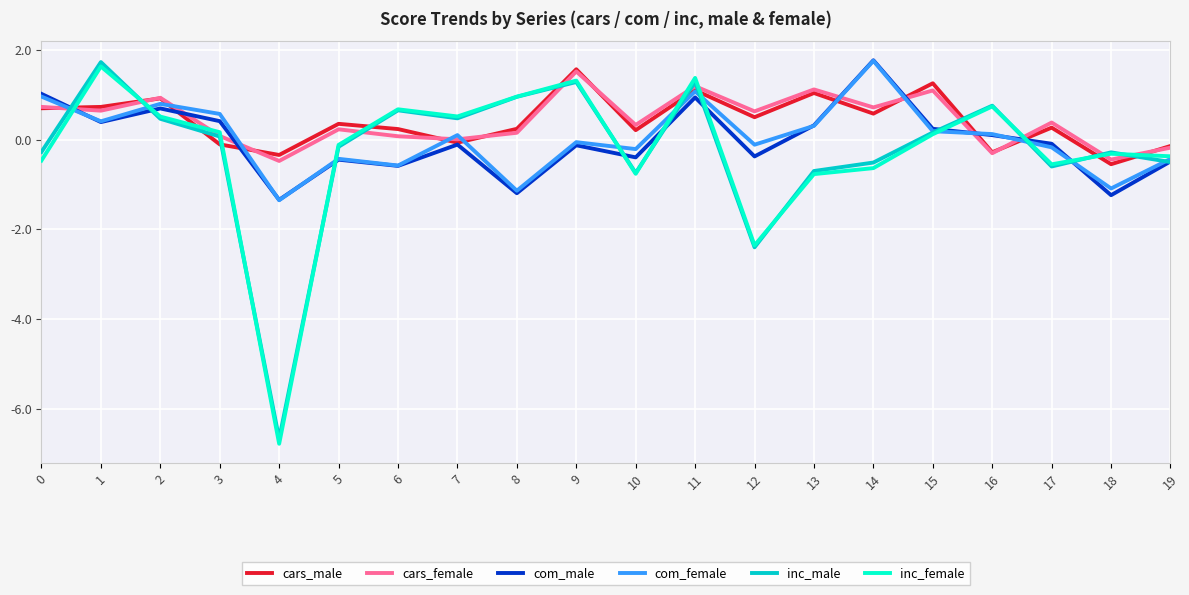

The cars_male series shows -0.1 at 19. True or false?

True